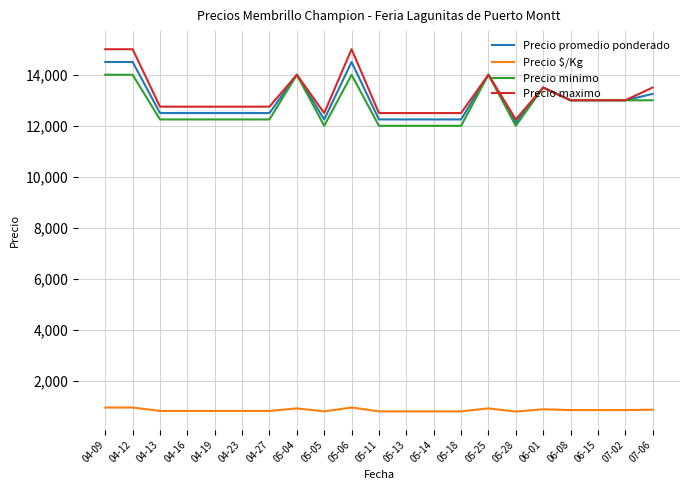

How many categories are shown in the chart?

21